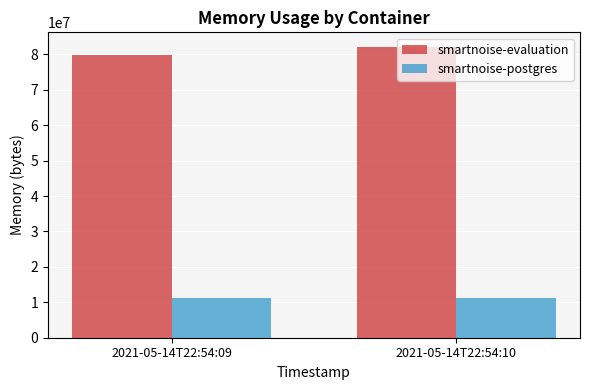

Does the chart contain any negative values?

No